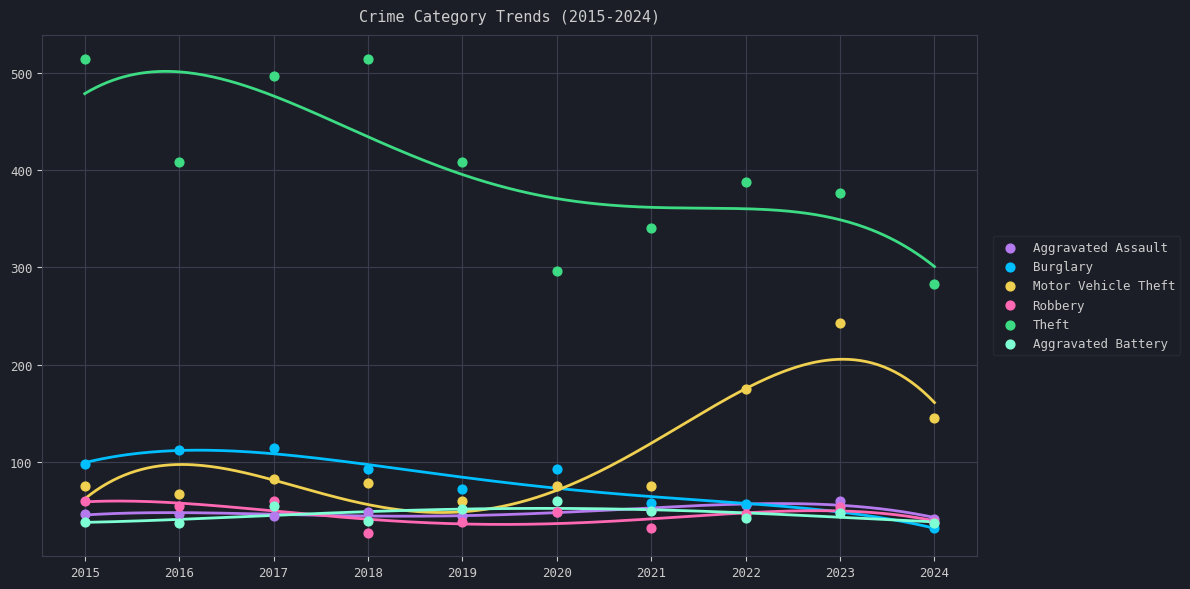

What are all the series names shown in the legend?

Aggravated Assault, Burglary, Motor Vehicle Theft, Robbery, Theft, Aggravated Battery